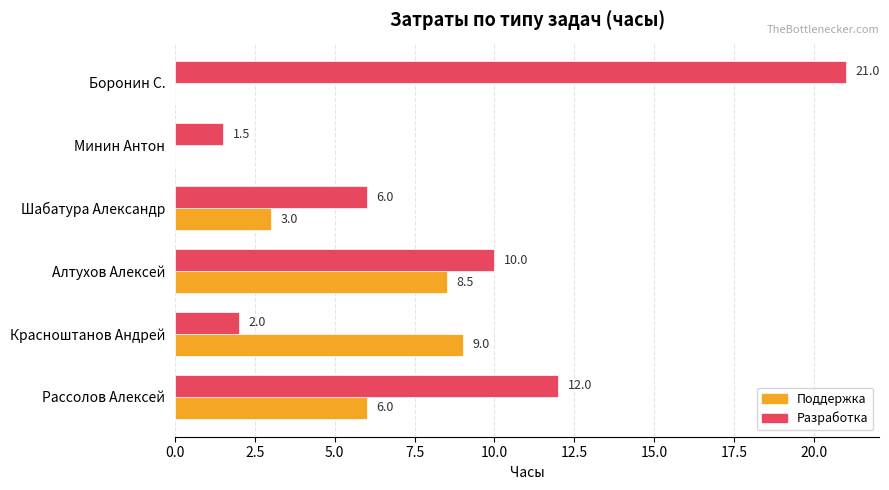

What is the highest value of the Разработка series?

21.0